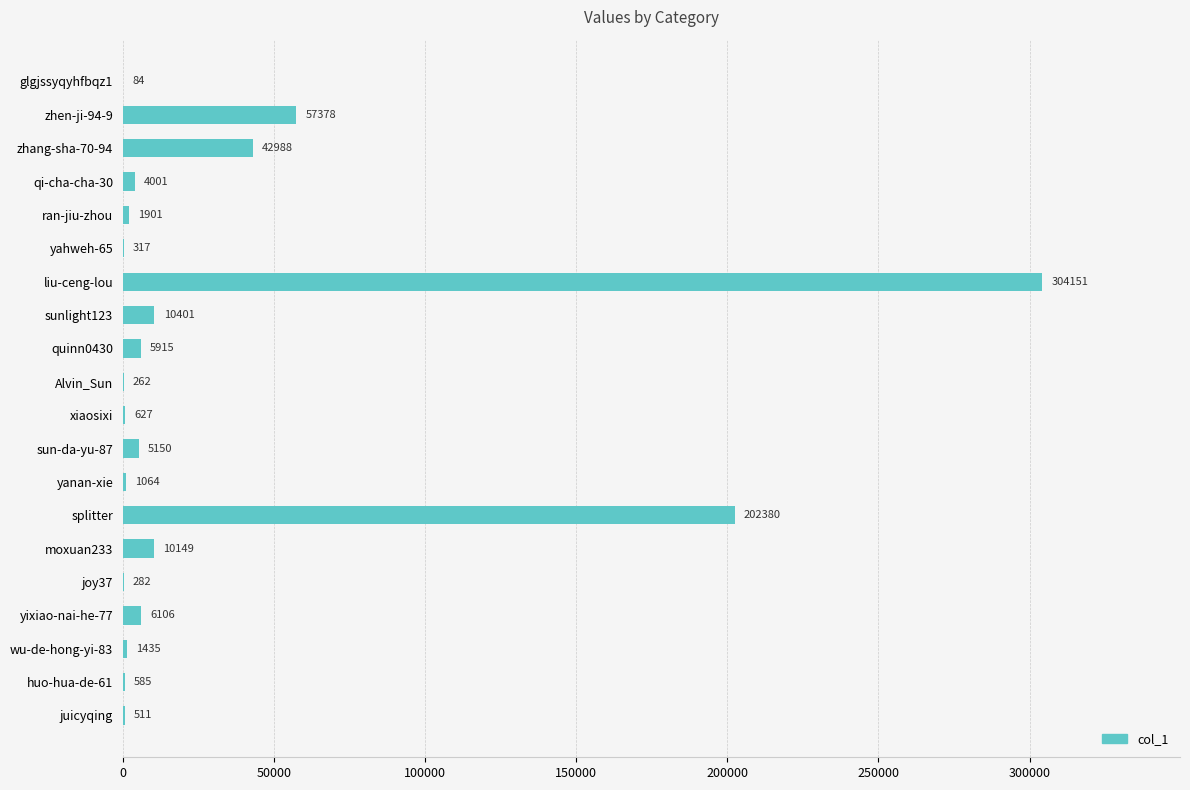

At which label is the value closest to 152117?

splitter